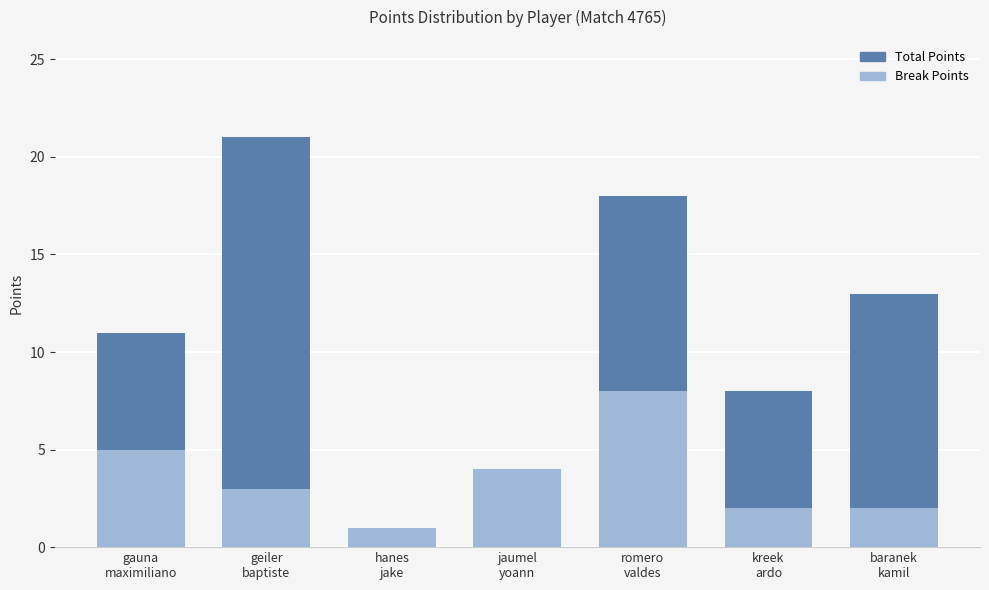

What is the value of the Total Points bar at the 4th from the left?

4